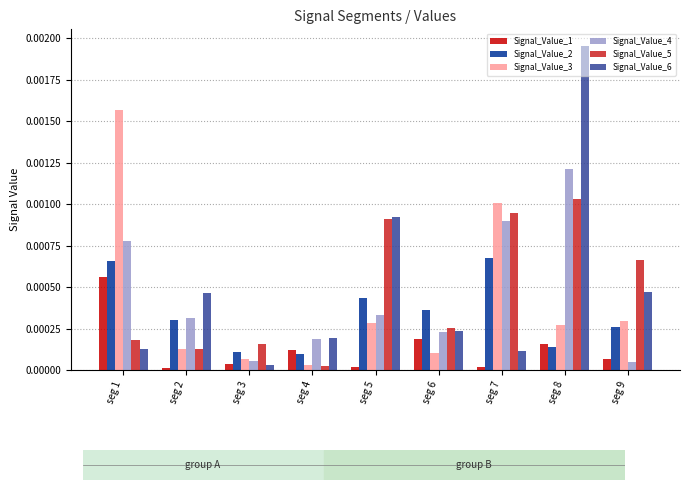

Is it true that Signal_Value_6 equals 0.0 at seg 2?

True